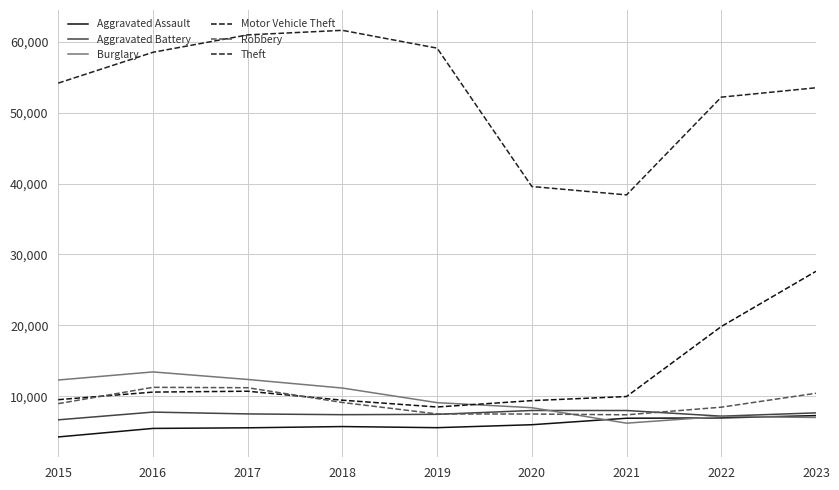

The value of Motor Vehicle Theft at 2021 is 5003. True or false?

False